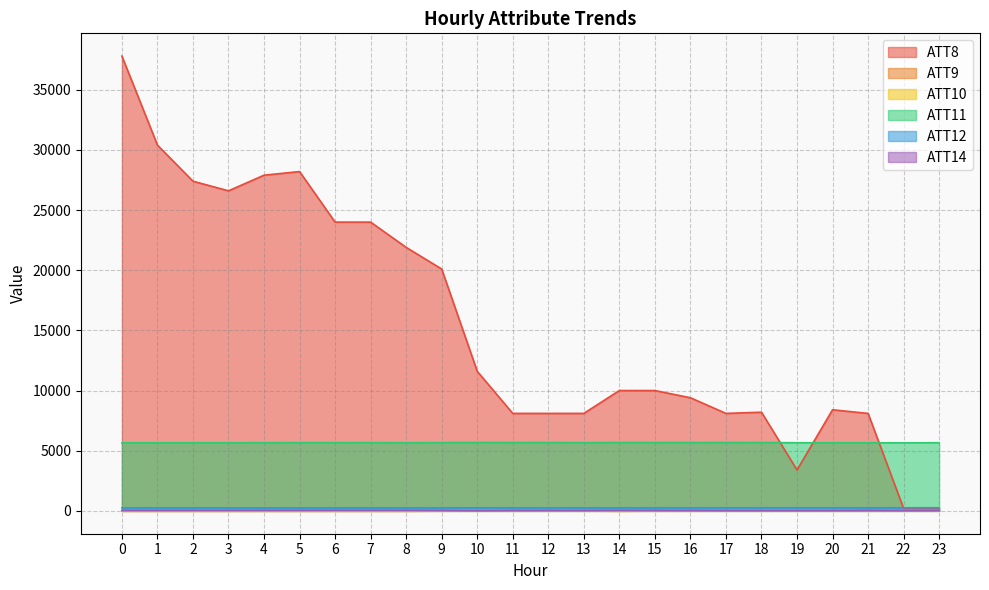

Where does the ATT11 series first go above 5670?

5